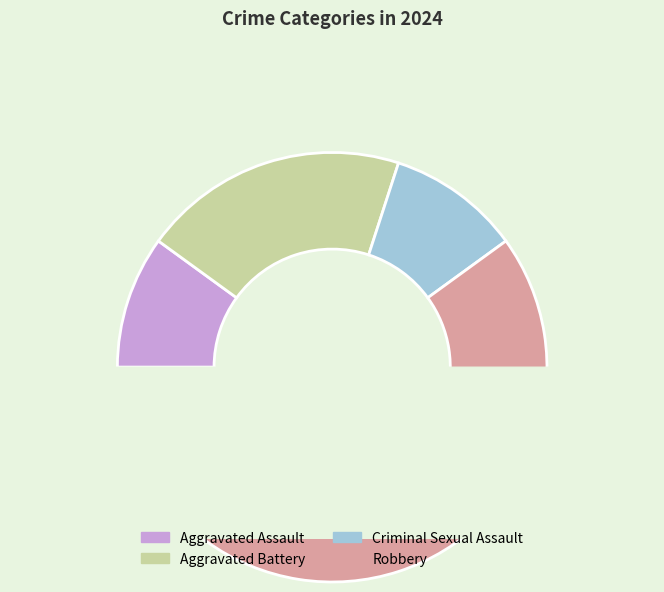

Which slice is the smallest?

Aggravated Assault